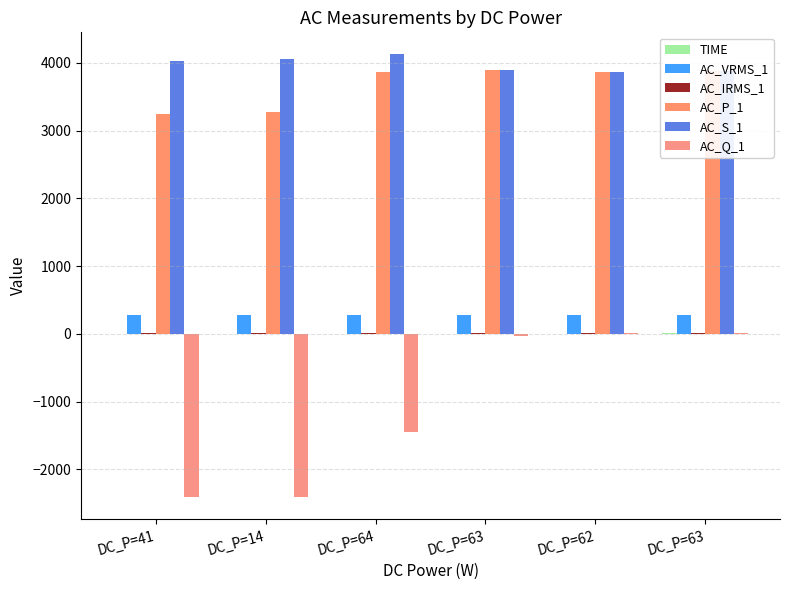

List the series in order of their peak value, highest first.

AC_S_1, AC_P_1, AC_VRMS_1, AC_IRMS_1, AC_Q_1, TIME